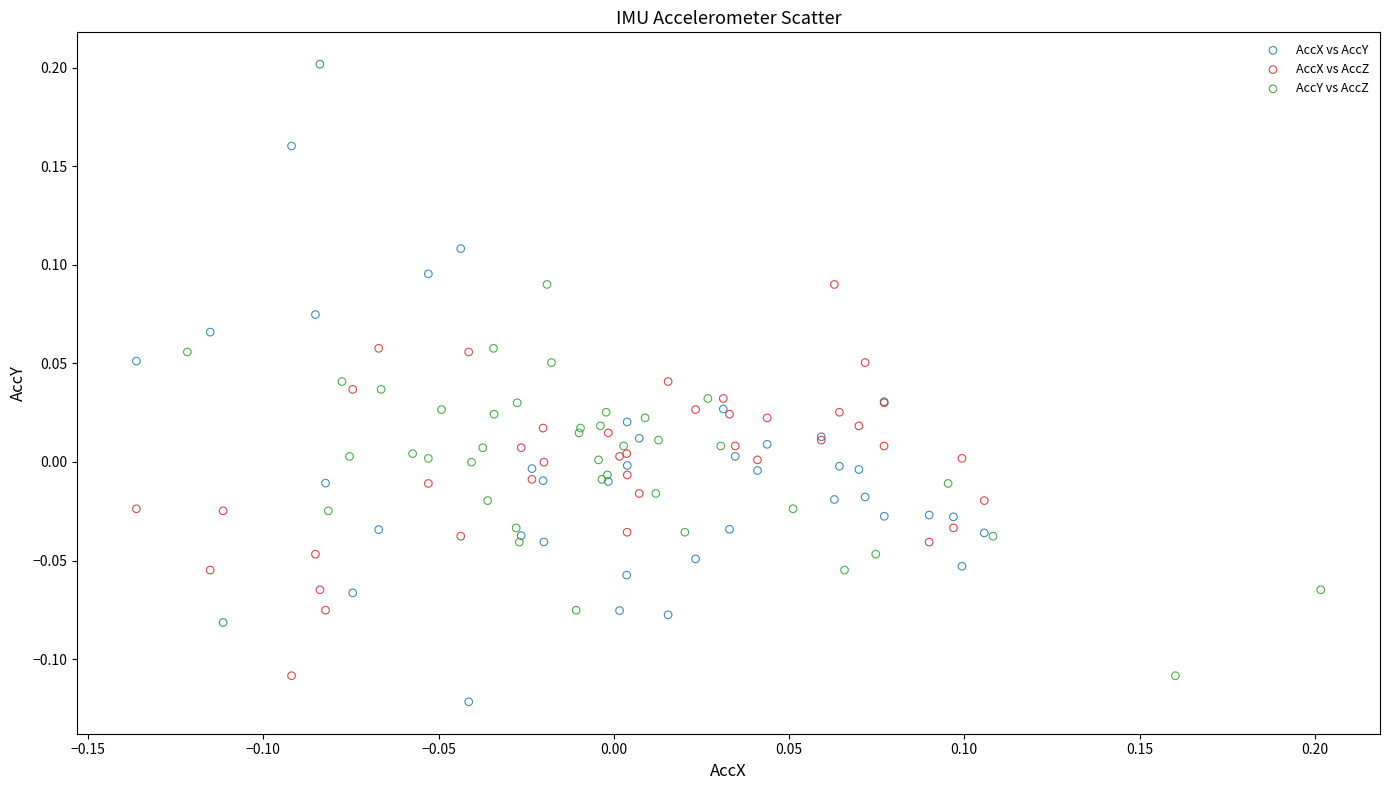

Which series has the largest Y range (max minus min)?

AccX vs AccY